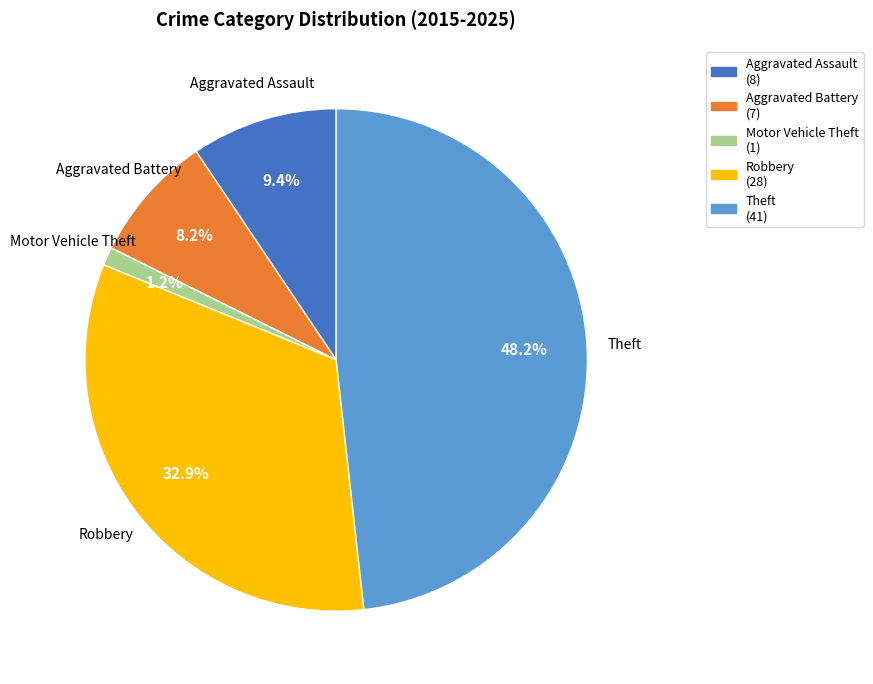

True or false: Robbery accounts for 45% of the total.

False